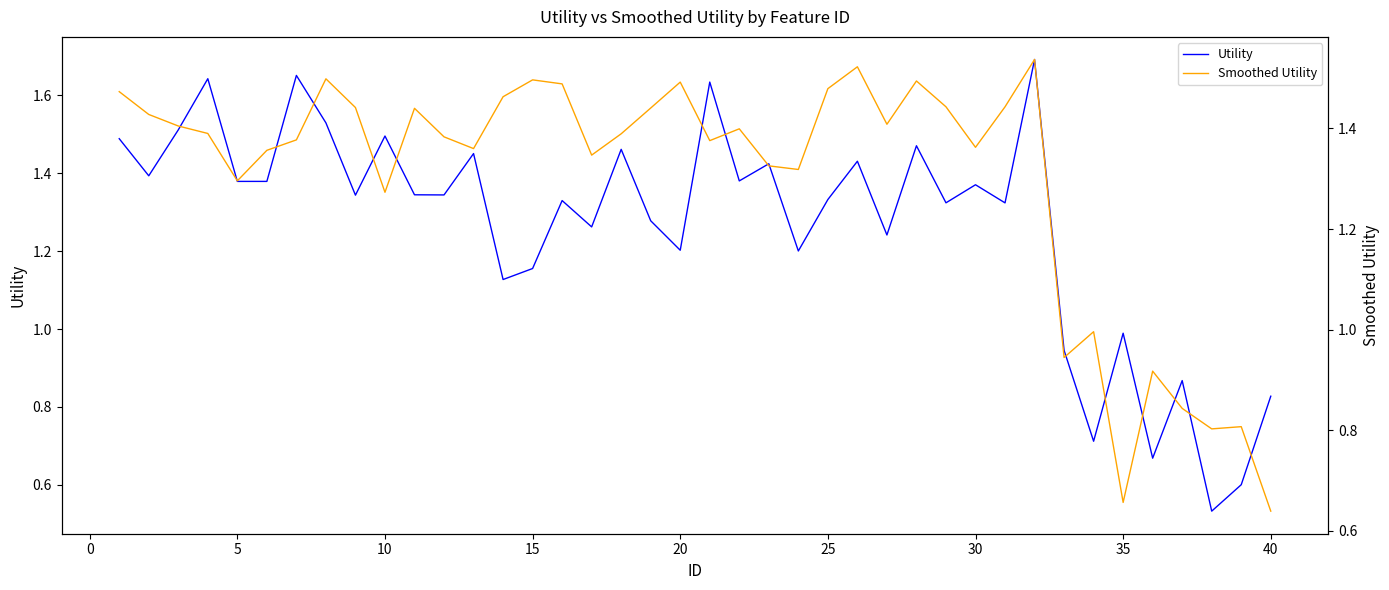

Rank the series by their maximum value, from highest to lowest.

Utility, Smoothed Utility